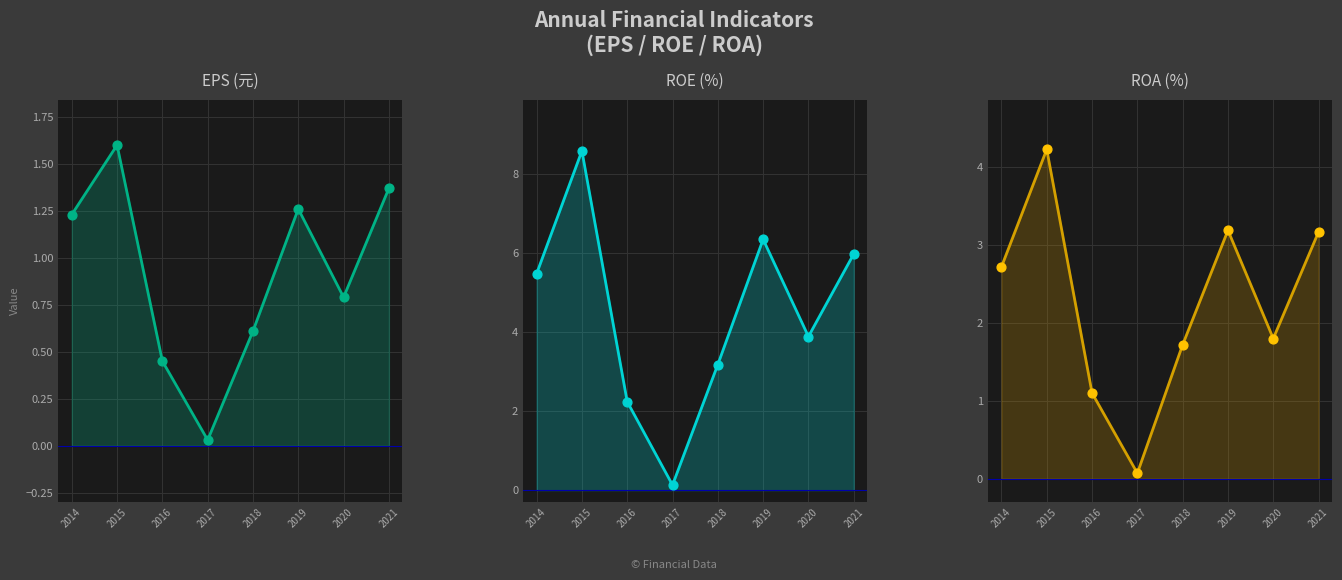

What is the total value across all series at 2016?

3.8